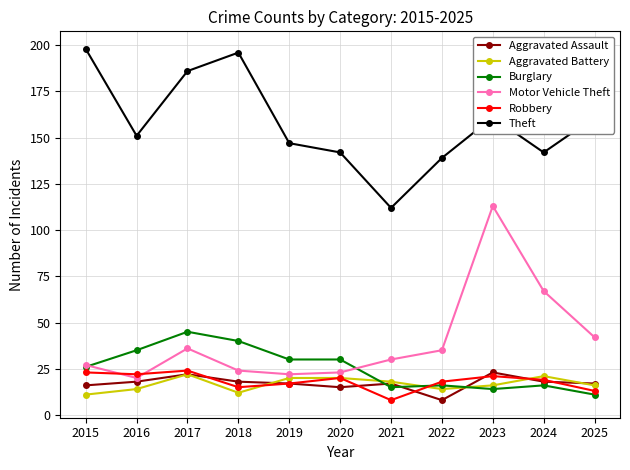

The Aggravated Assault series shows 8 at 2020. True or false?

False